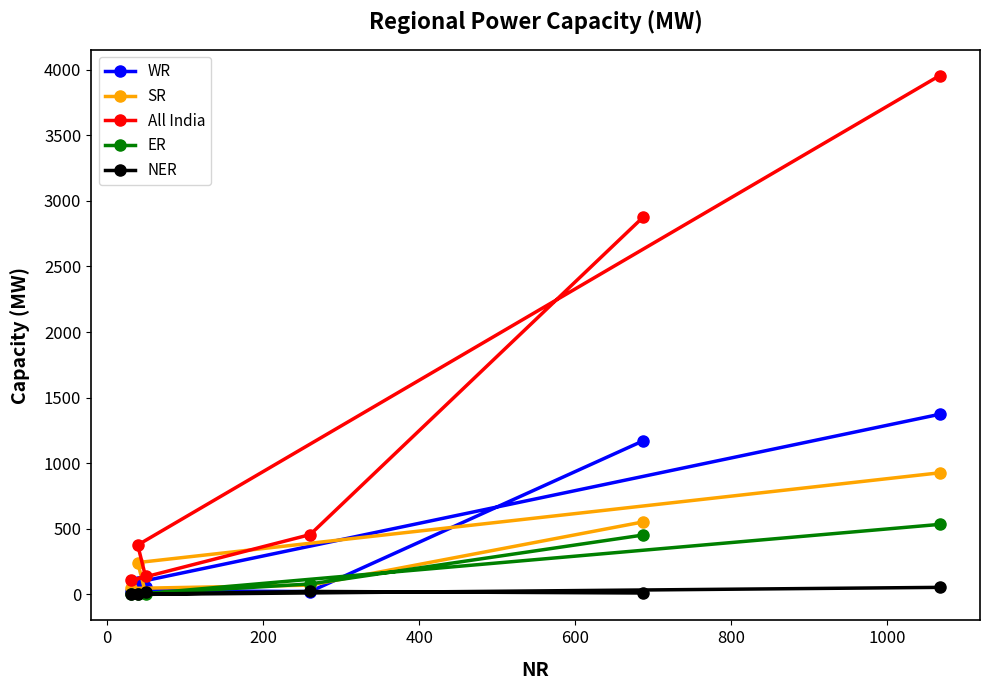

Which series has the largest range (max minus min)?

All India